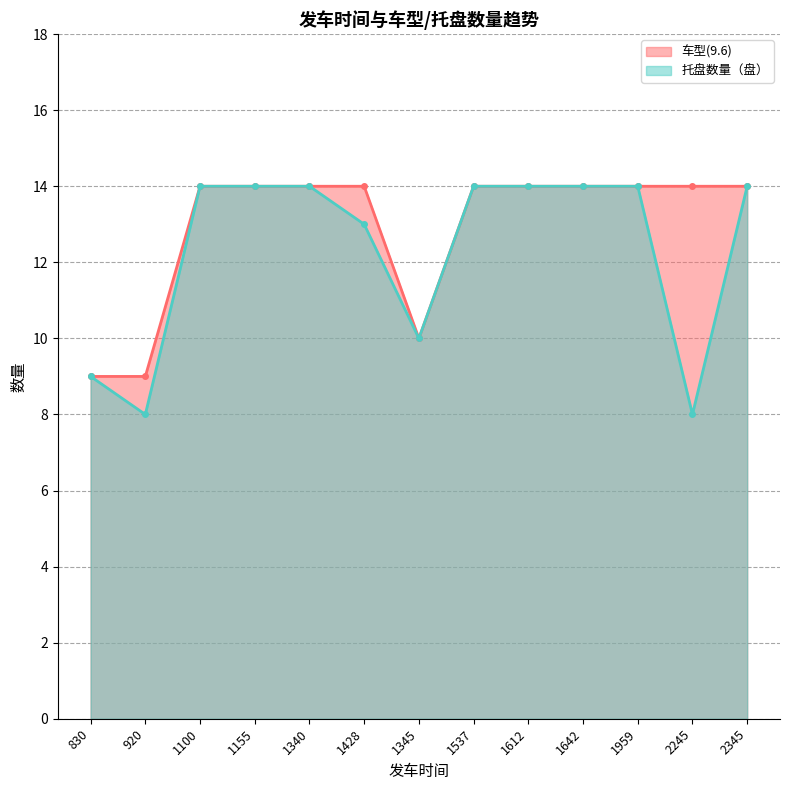

At 920, list the series in order from smallest to largest.

托盘数量（盘）, 车型(9.6)